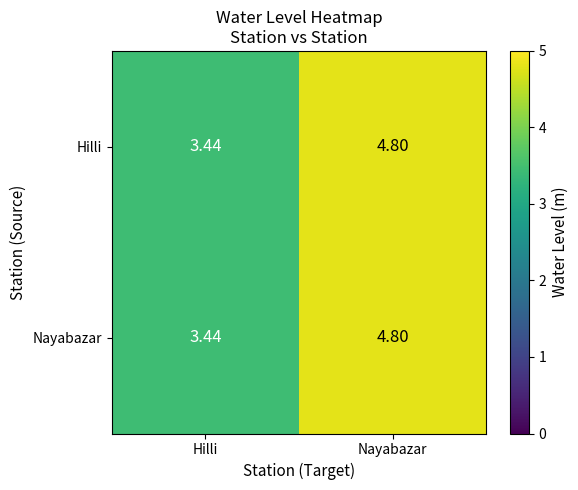

List the series in order of their peak value, lowest first.

Hilli, Nayabazar